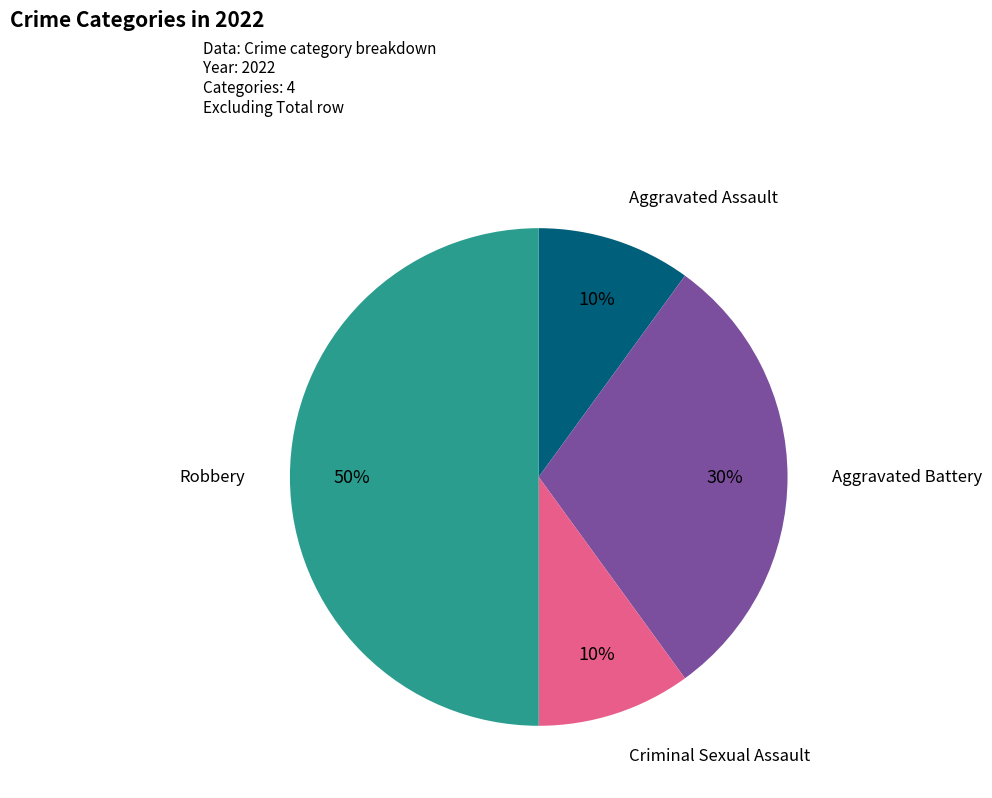

To the nearest percent, what is the difference between the largest and smallest slice percentages?

40%